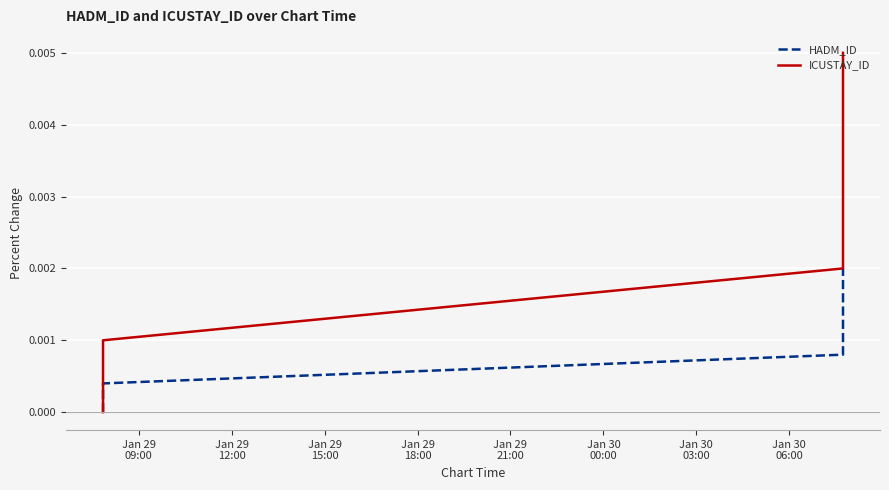

True or false: HADM_ID and ICUSTAY_ID cross at least once.

False